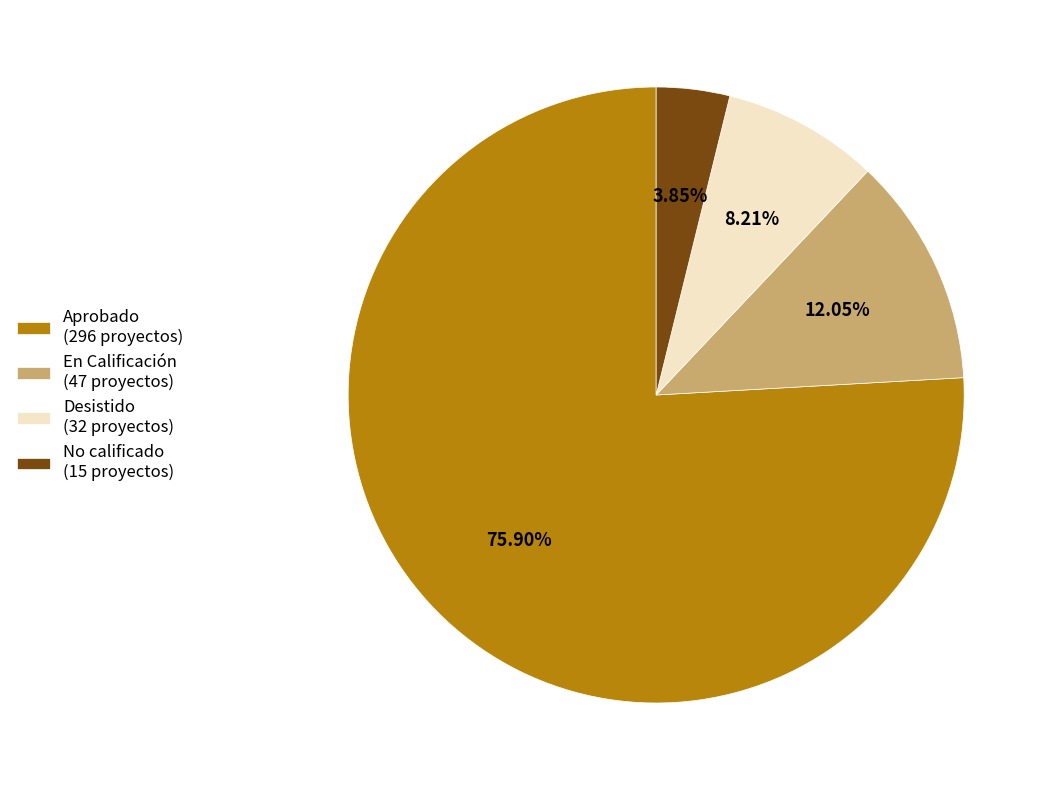

How many slices are in this pie chart?

4